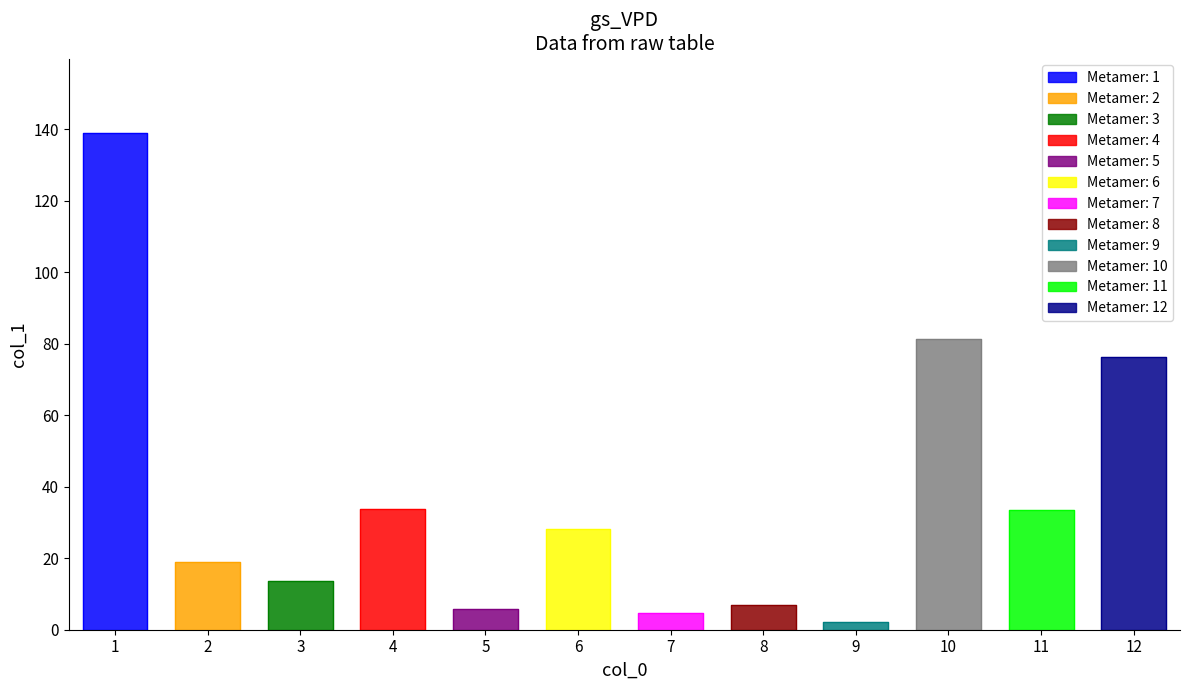

Reading left to right, extract all data points from this chart.

1=138.9	2=18.8	3=13.5	4=33.9	5=5.9	6=28.1	7=4.6	8=6.8	9=2.2	10=81.4	11=33.4	12=76.4